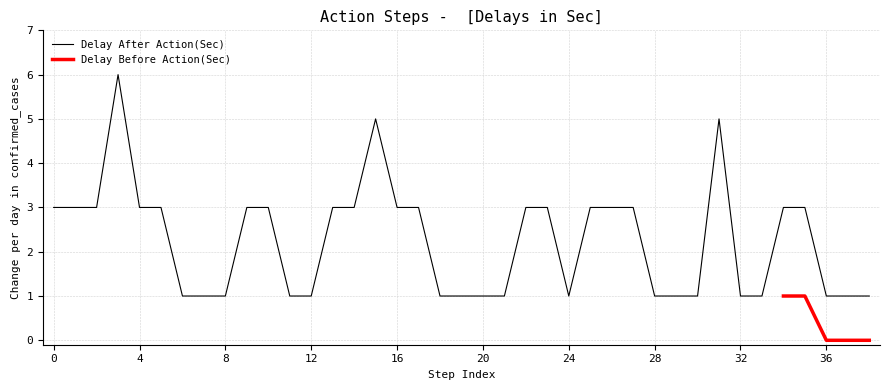

What is the sum of all values?

88